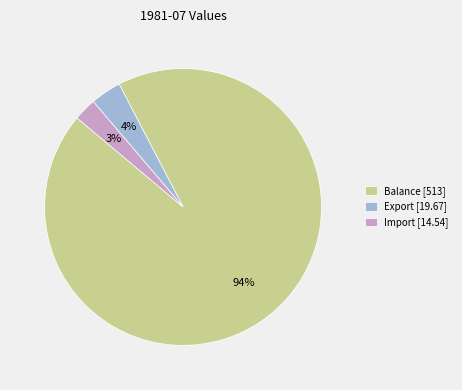

Does Balance represent more than half of the total?

Yes